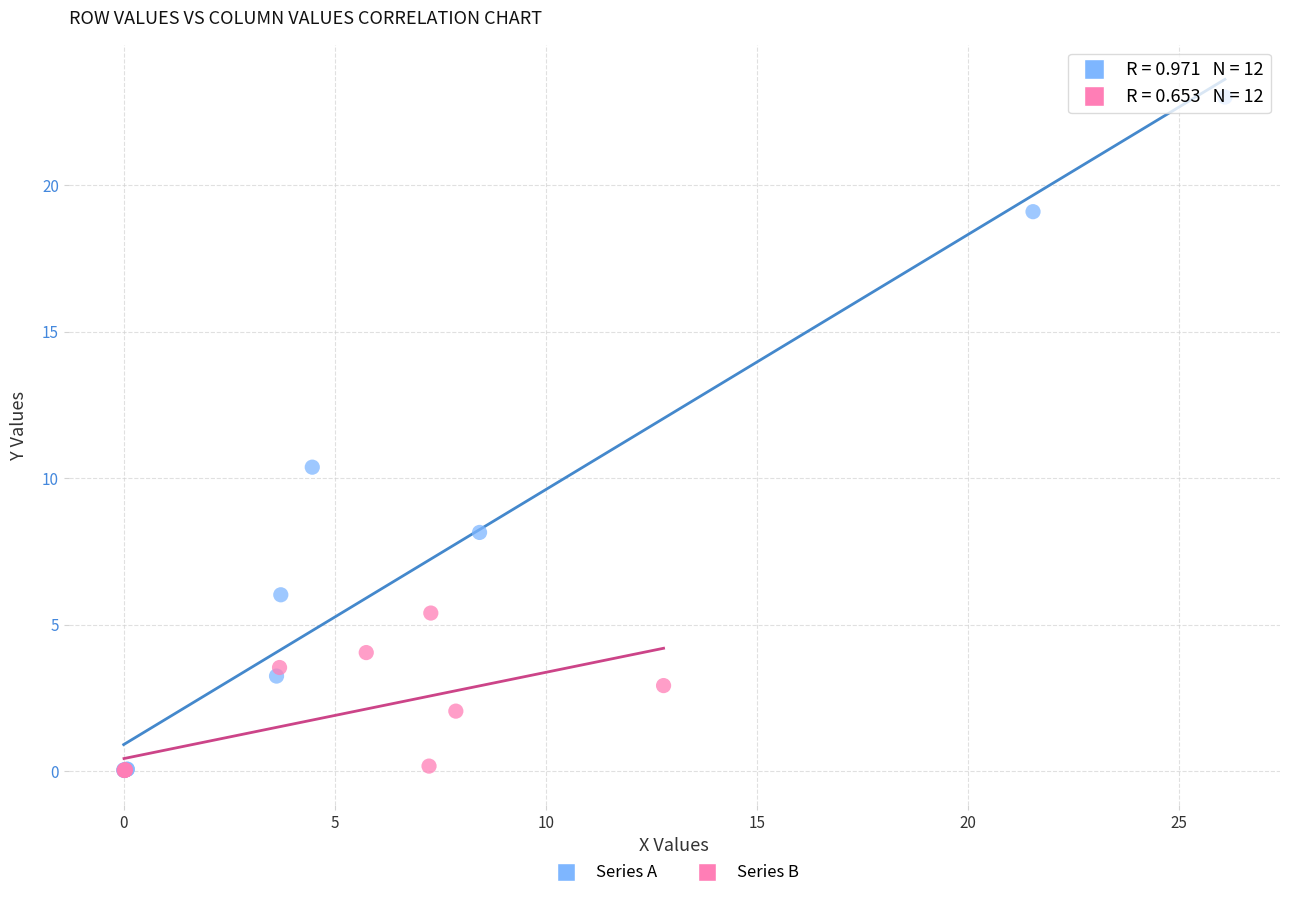

Which series has the largest Y range (max minus min)?

Series A